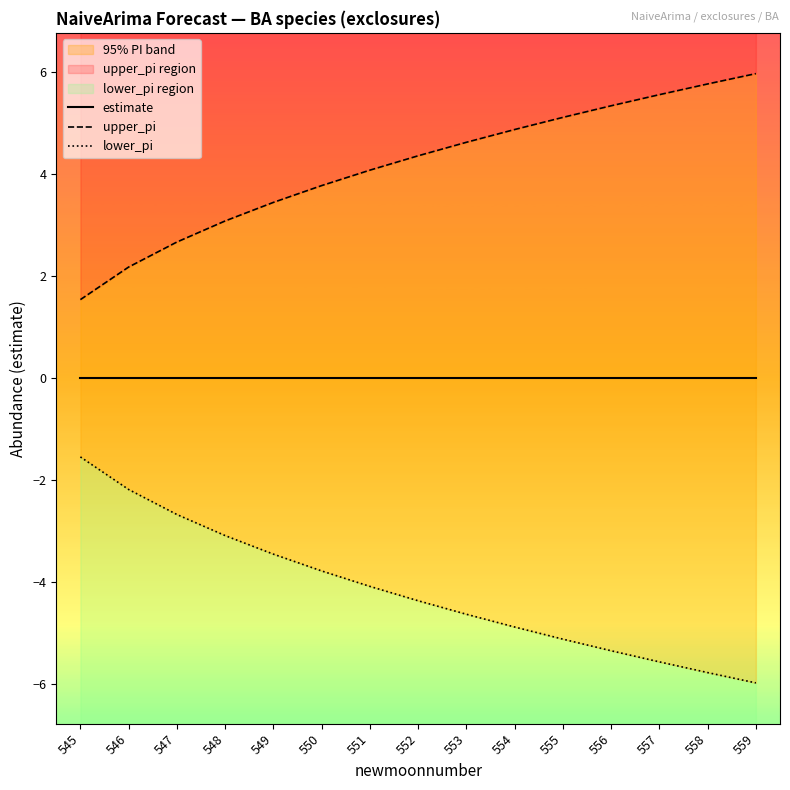

True or false: estimate and upper_pi cross at least once.

False